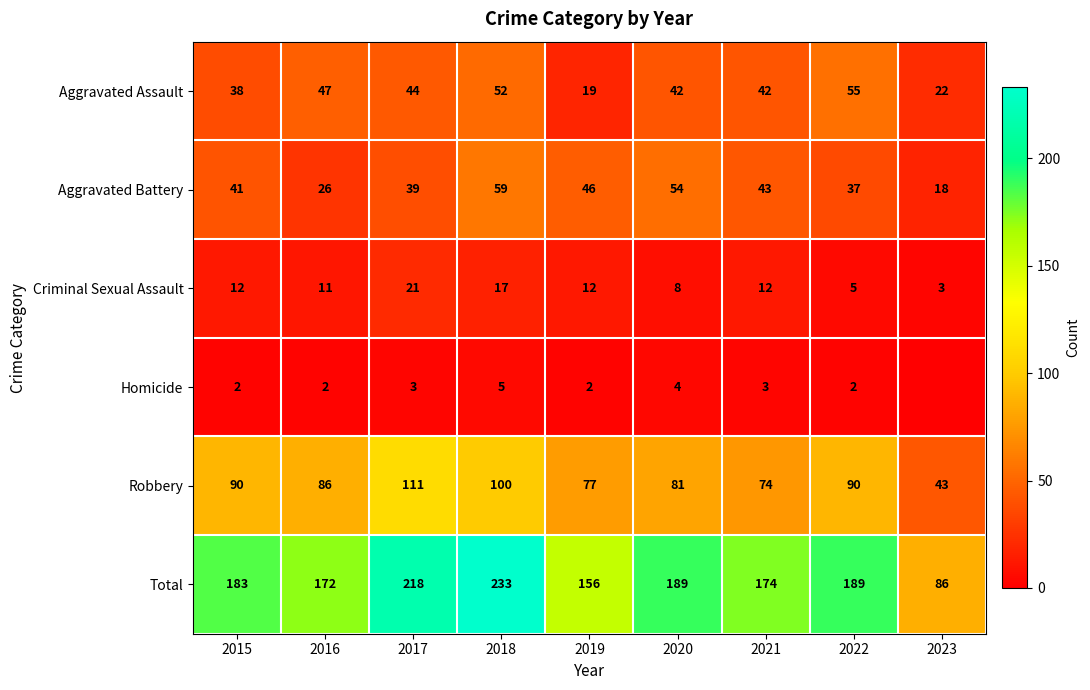

What is the sum of the Aggravated Battery values at 2019 and 2020?

100